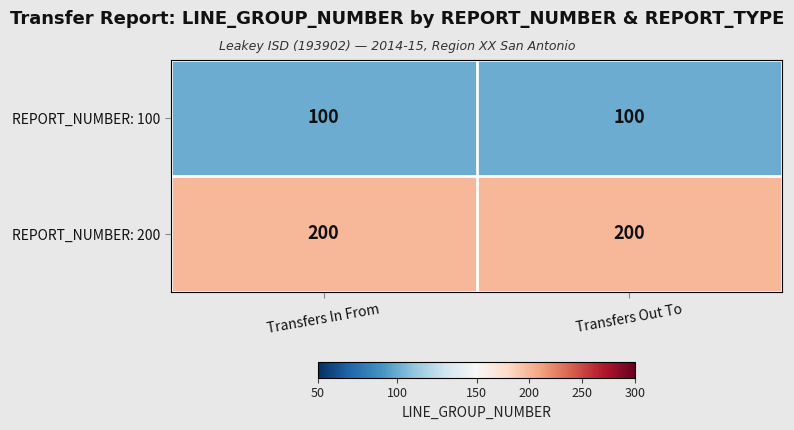

Reading left to right, list all the values displayed in this chart.

REPORT_NUMBER: 100: 100	100
REPORT_NUMBER: 200: 200	200